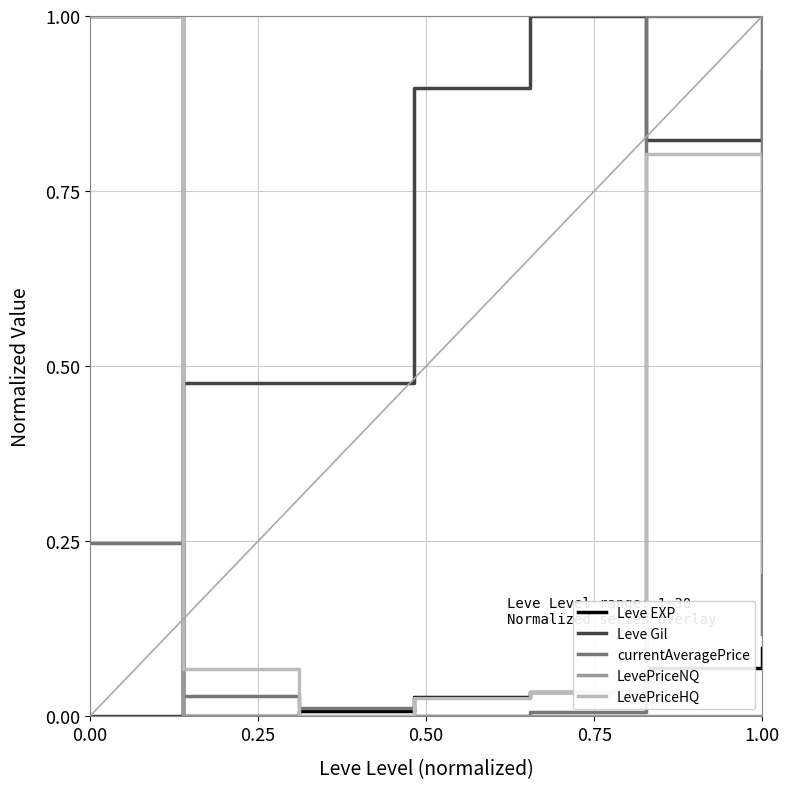

Does the chart have visible grid lines?

Yes